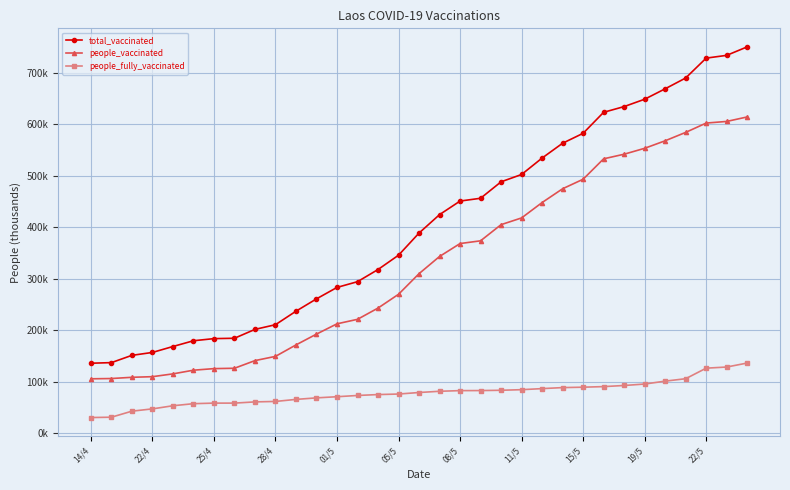

What are all the series names shown in the legend?

total_vaccinated, people_vaccinated, people_fully_vaccinated